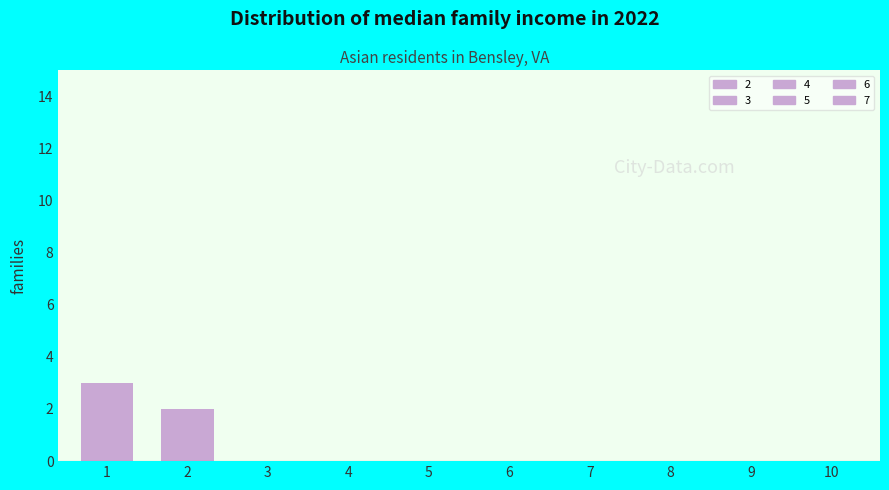

Are the bars grouped side by side (vs. stacked)?

No